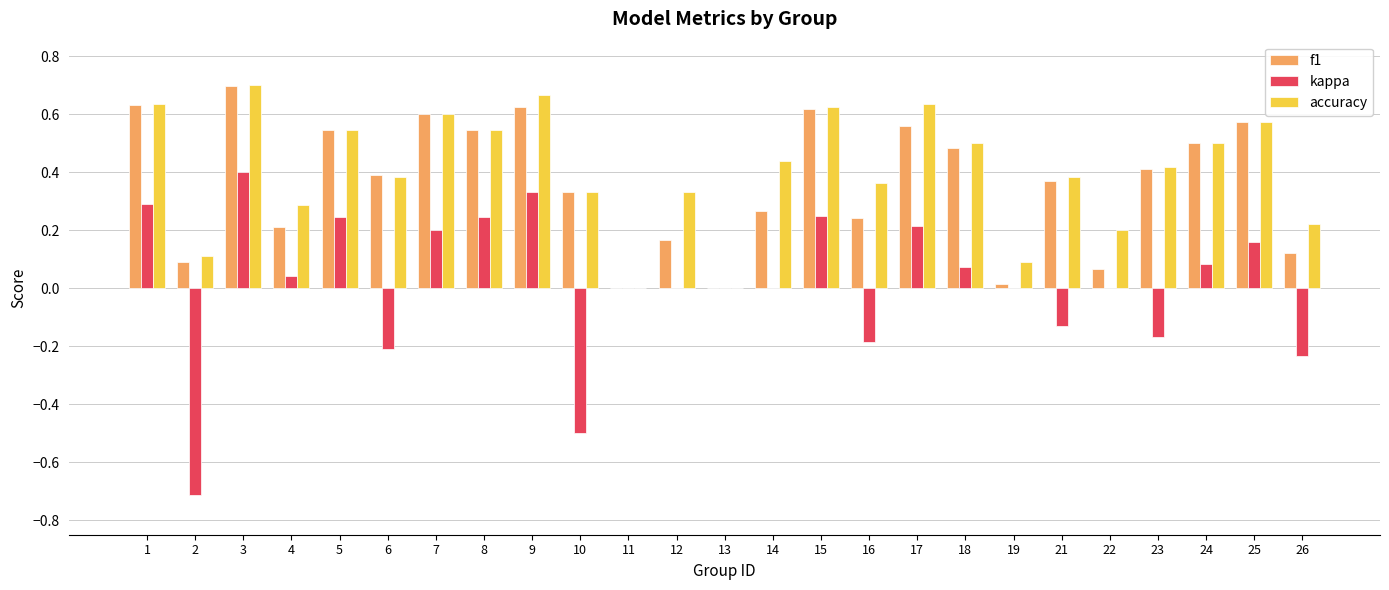

Which category has the highest value in the kappa series?

3